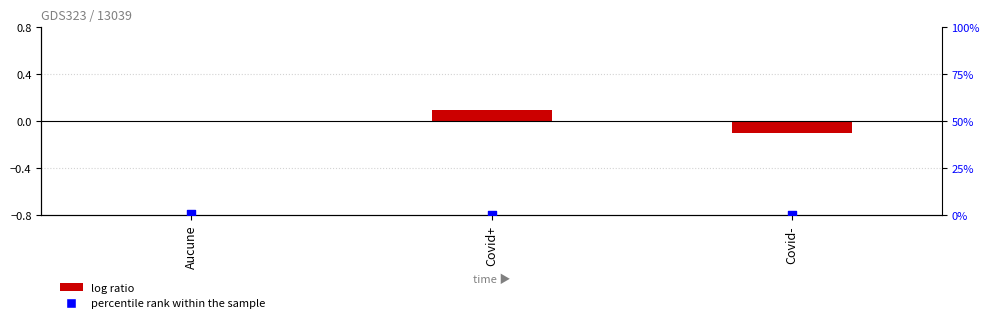

At which category is the sum across all series the highest?

Aucune